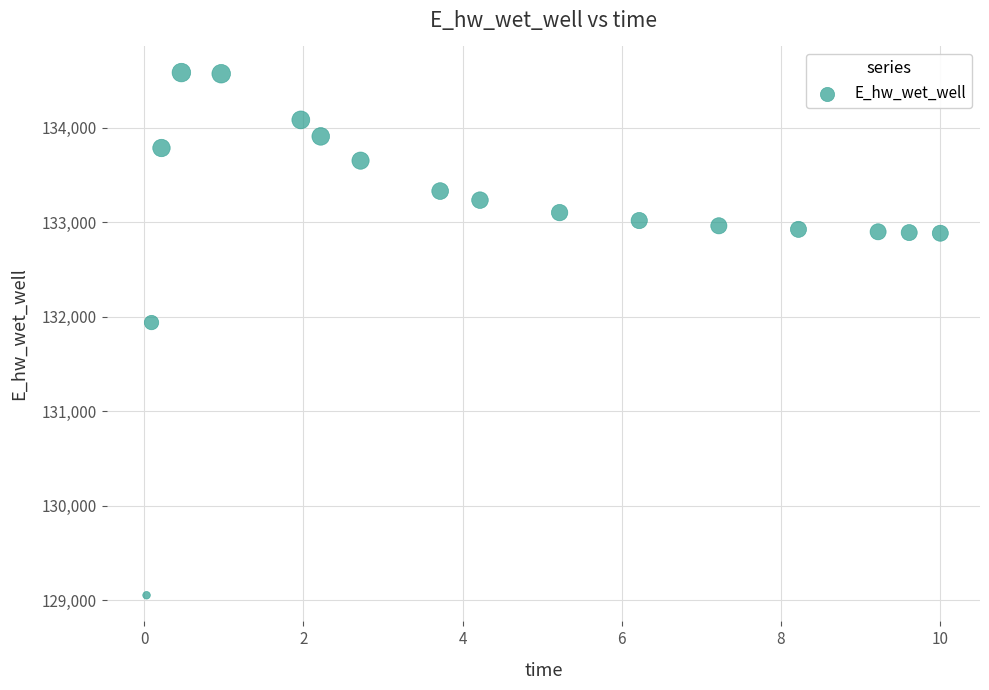

What Y value in the scatter plot is closest to 131817?

131937.6